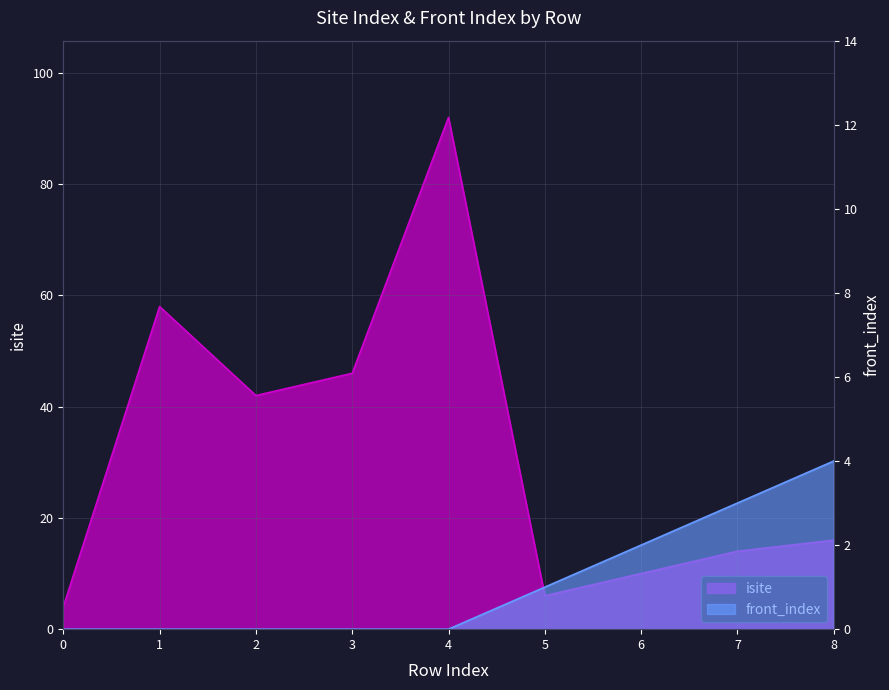

True or false: isite and front_index cross at least once.

False